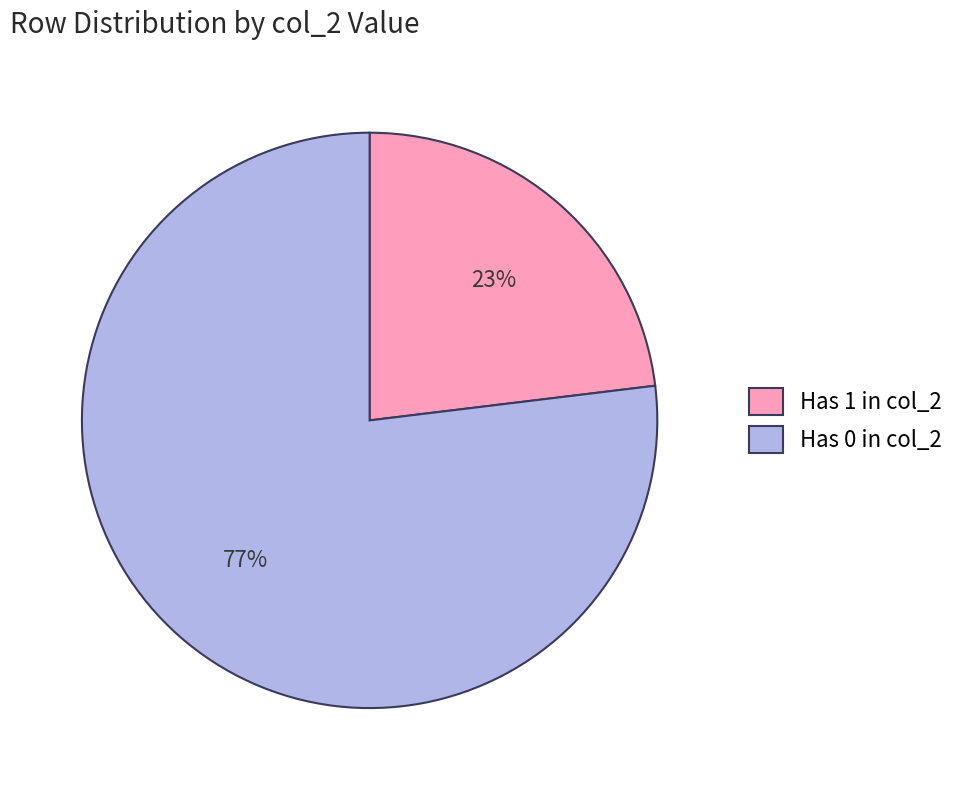

Rank the categories by value from highest to lowest.

Has 0 in col_2, Has 1 in col_2